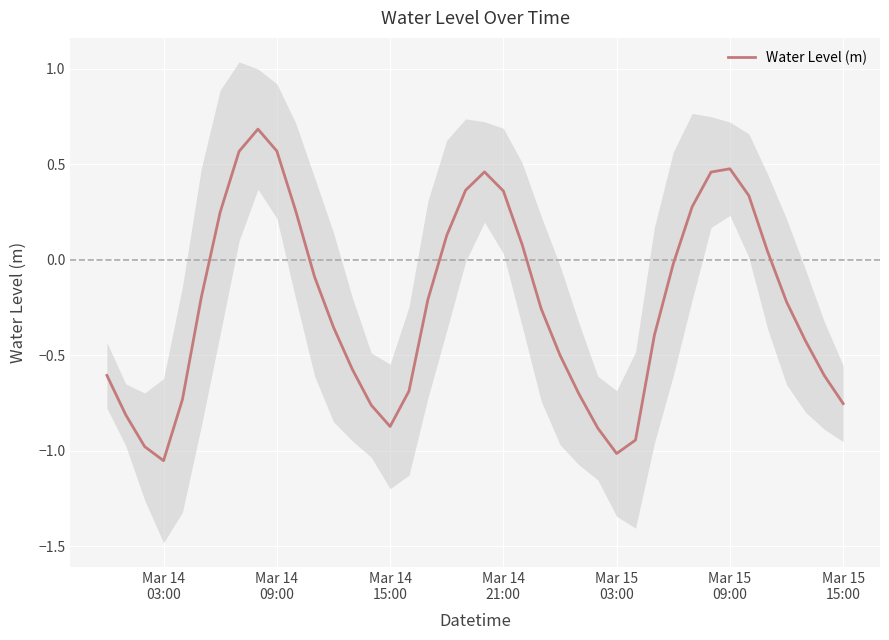

Reading left to right, extract all data points from this chart.

-0.6	-0.8	-1.0	-1.1	-0.7	-0.2	0.2	0.6	0.7	0.6	0.3	-0.1	-0.4	-0.6	-0.8	-0.9	-0.7	-0.2	0.1	0.4	0.5	0.4	0.1	-0.3	-0.5	-0.7	-0.9	-1.0	-0.9	-0.4	-0.0	0.3	0.5	0.5	0.3	0.0	-0.2	-0.4	-0.6	-0.8